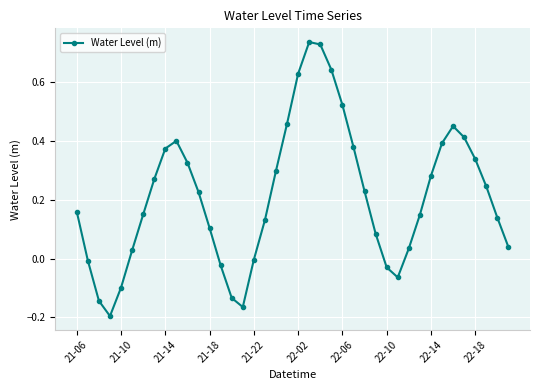

How many points are higher than both their immediate neighbors (excluding endpoints)?

3